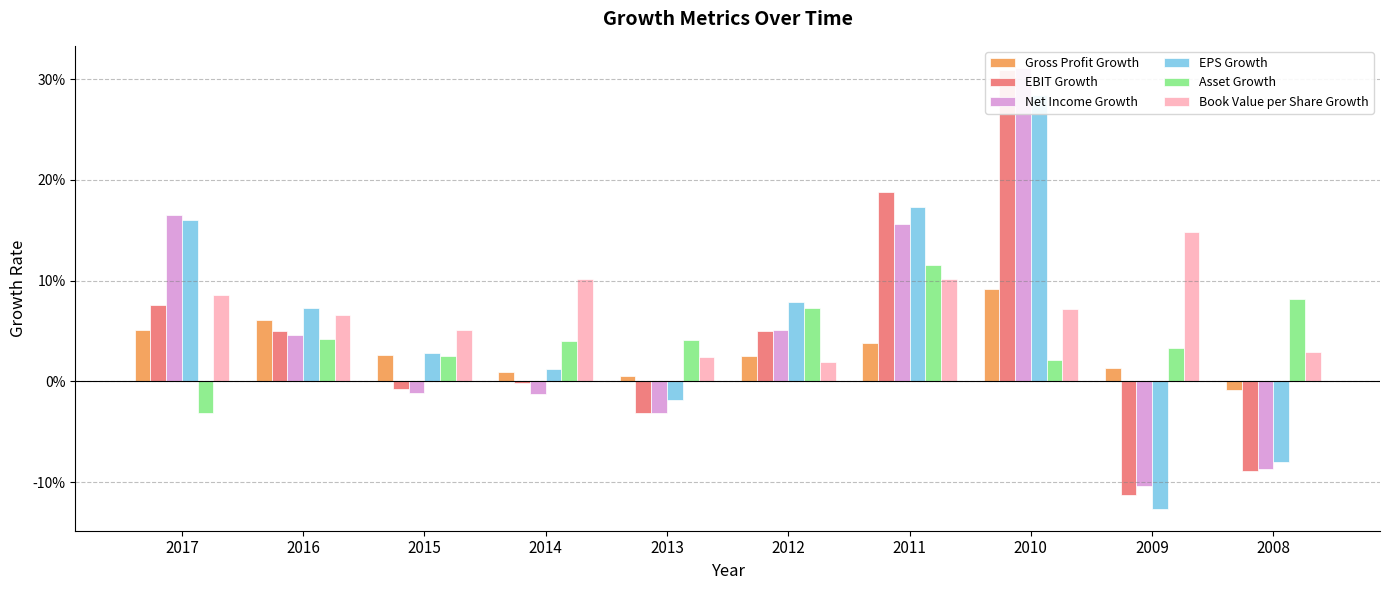

Reading left to right, what are all the values shown in this chart?

Gross Profit Growth: 2017=0.1	2016=0.1	2015=0.0	2014=0.0	2013=0.0	2012=0.0	2011=0.0	2010=0.1	2009=0.0	2008=-0.0
EBIT Growth: 2017=0.1	2016=0.1	2015=-0.0	2014=-0.0	2013=-0.0	2012=0.0	2011=0.2	2010=0.3	2009=-0.1	2008=-0.1
Net Income Growth: 2017=0.2	2016=0.0	2015=-0.0	2014=-0.0	2013=-0.0	2012=0.1	2011=0.2	2010=0.3	2009=-0.1	2008=-0.1
EPS Growth: 2017=0.2	2016=0.1	2015=0.0	2014=0.0	2013=-0.0	2012=0.1	2011=0.2	2010=0.3	2009=-0.1	2008=-0.1
Asset Growth: 2017=-0.0	2016=0.0	2015=0.0	2014=0.0	2013=0.0	2012=0.1	2011=0.1	2010=0.0	2009=0.0	2008=0.1
Book Value per Share Growth: 2017=0.1	2016=0.1	2015=0.1	2014=0.1	2013=0.0	2012=0.0	2011=0.1	2010=0.1	2009=0.1	2008=0.0